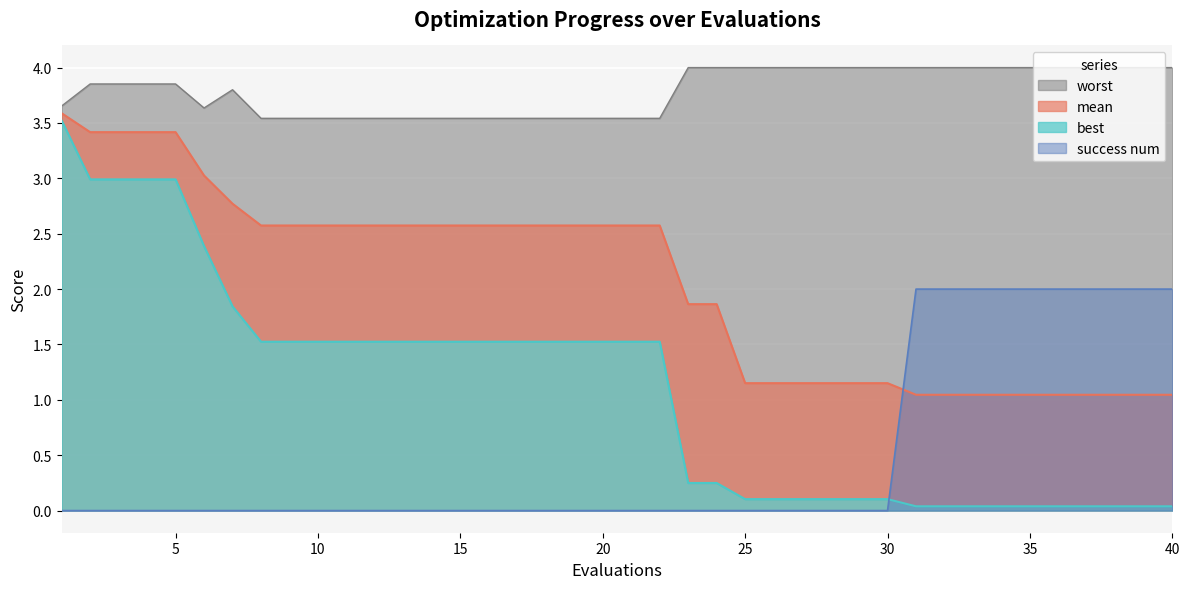

What are all the series names shown in the legend?

mean, best, worst, success num